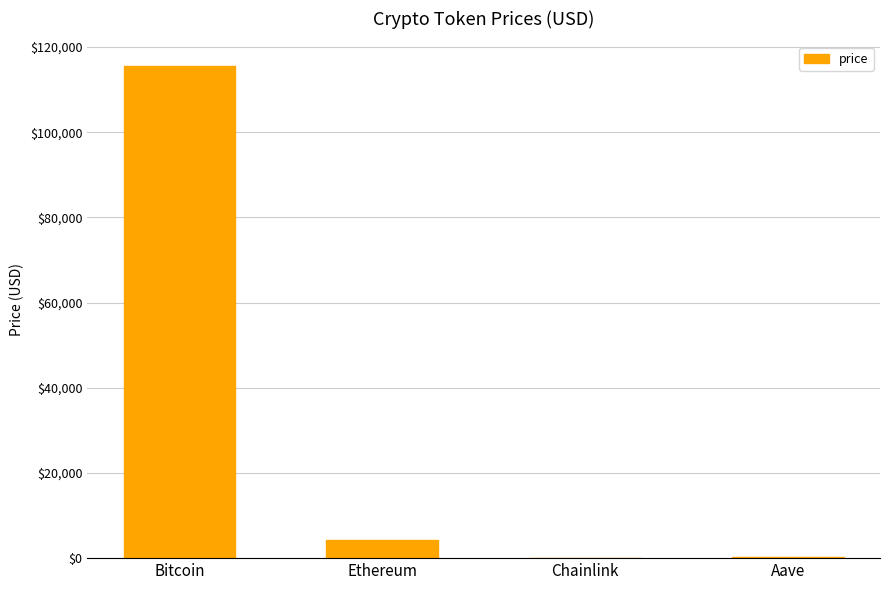

Which category has the highest value across all series?

Bitcoin